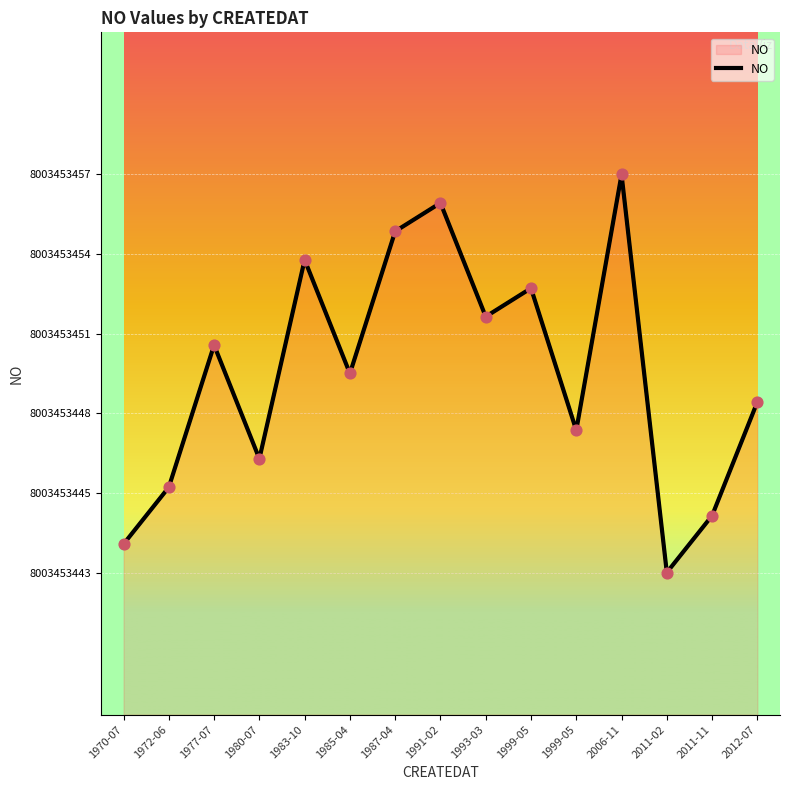

Between 2011-02 and 1993-03, which is larger?

1993-03